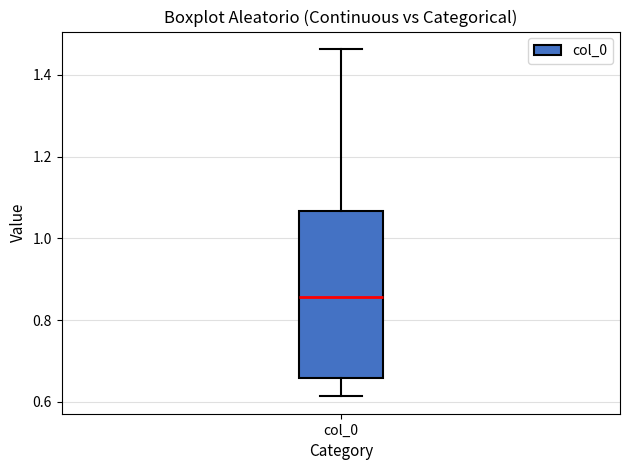

Transcribe this box plot: give where the median line is, the range the box spans, and where the two whiskers end, as read against the y-axis. The values are not printed on the chart, so give them approximately, as read against the axis.

median 0.86, box 0.66 to 1.06, whiskers 0.62 to 1.46